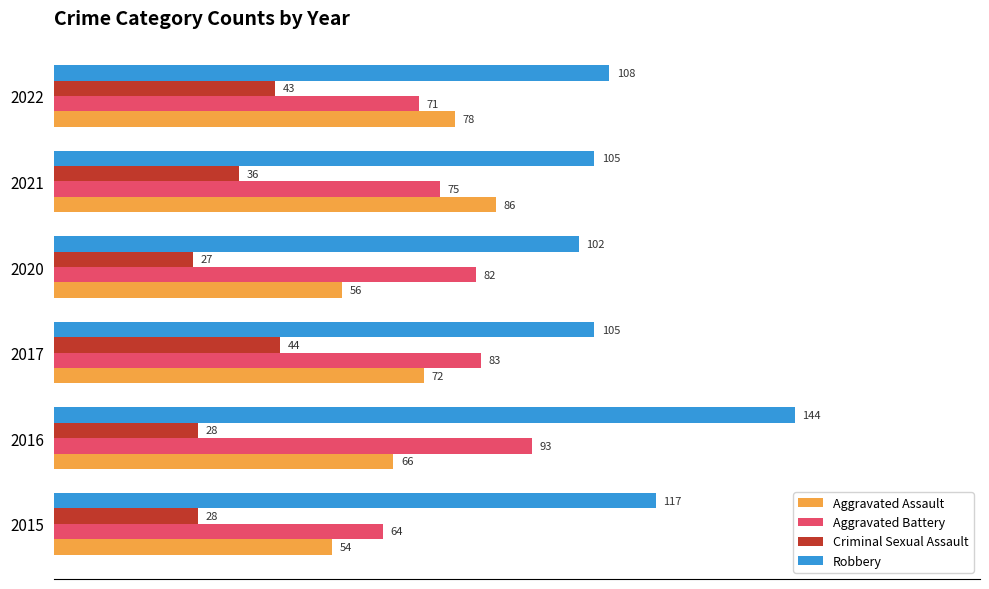

The value of Aggravated Battery at 2015 is 64. True or false?

True